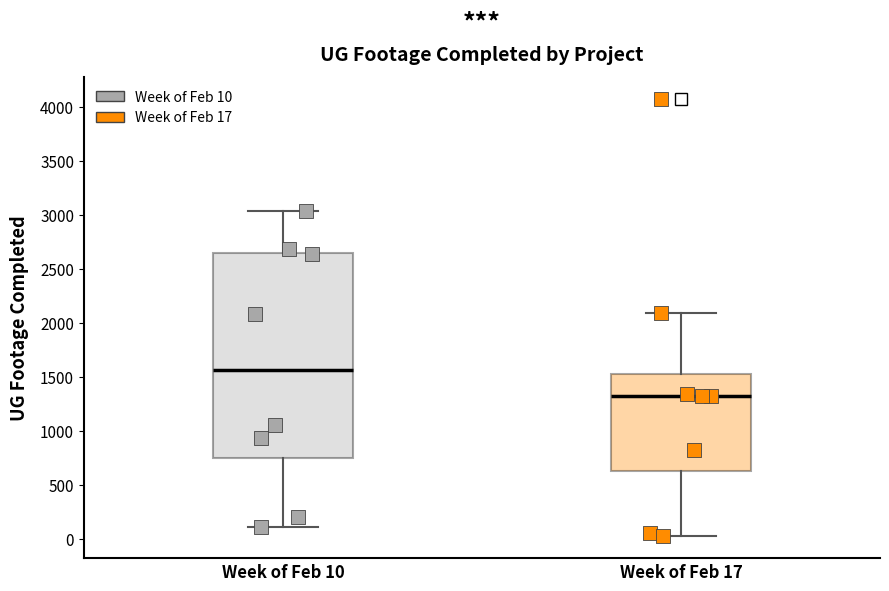

Where does the lower whisker of the box for Week of Feb 10 end on the y-axis? The values are not printed on the chart, so give them approximately, as read against the axis.

100